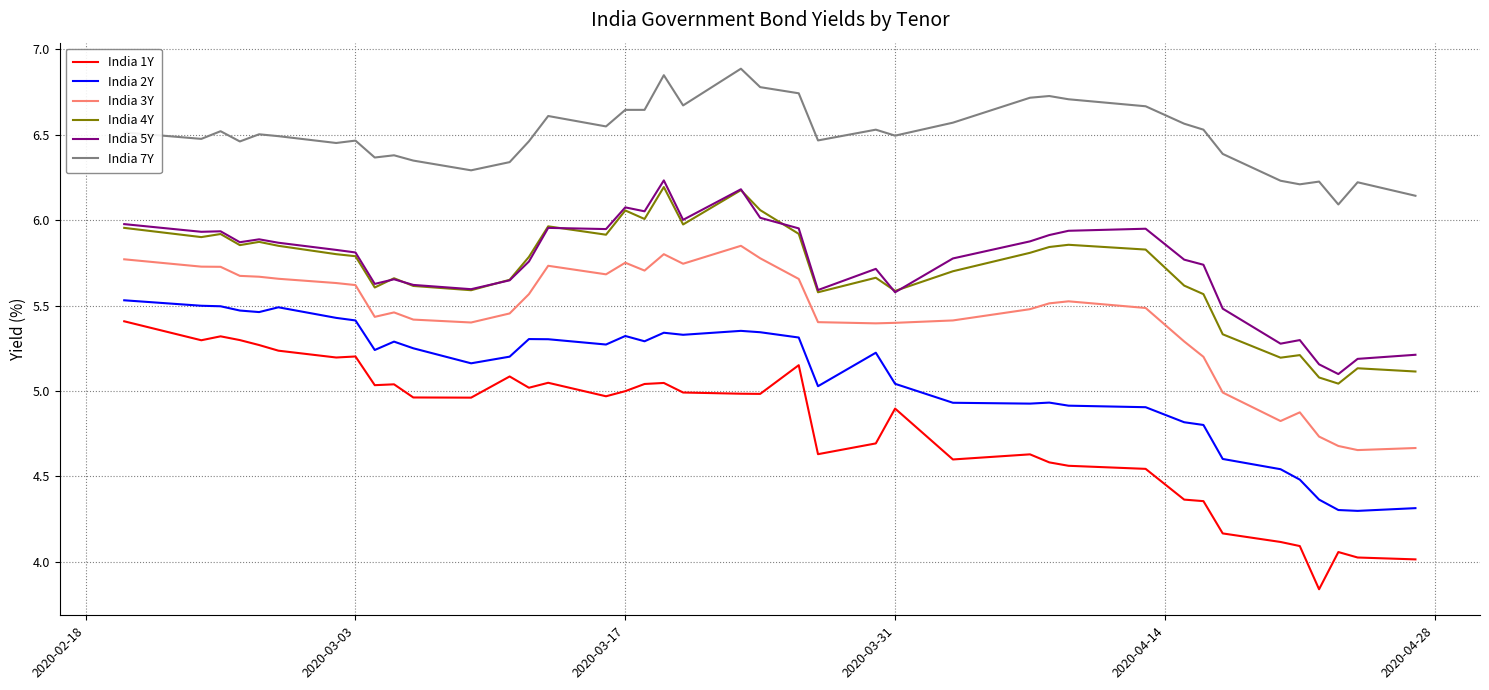

What is the maximum value shown in the chart?

6.9